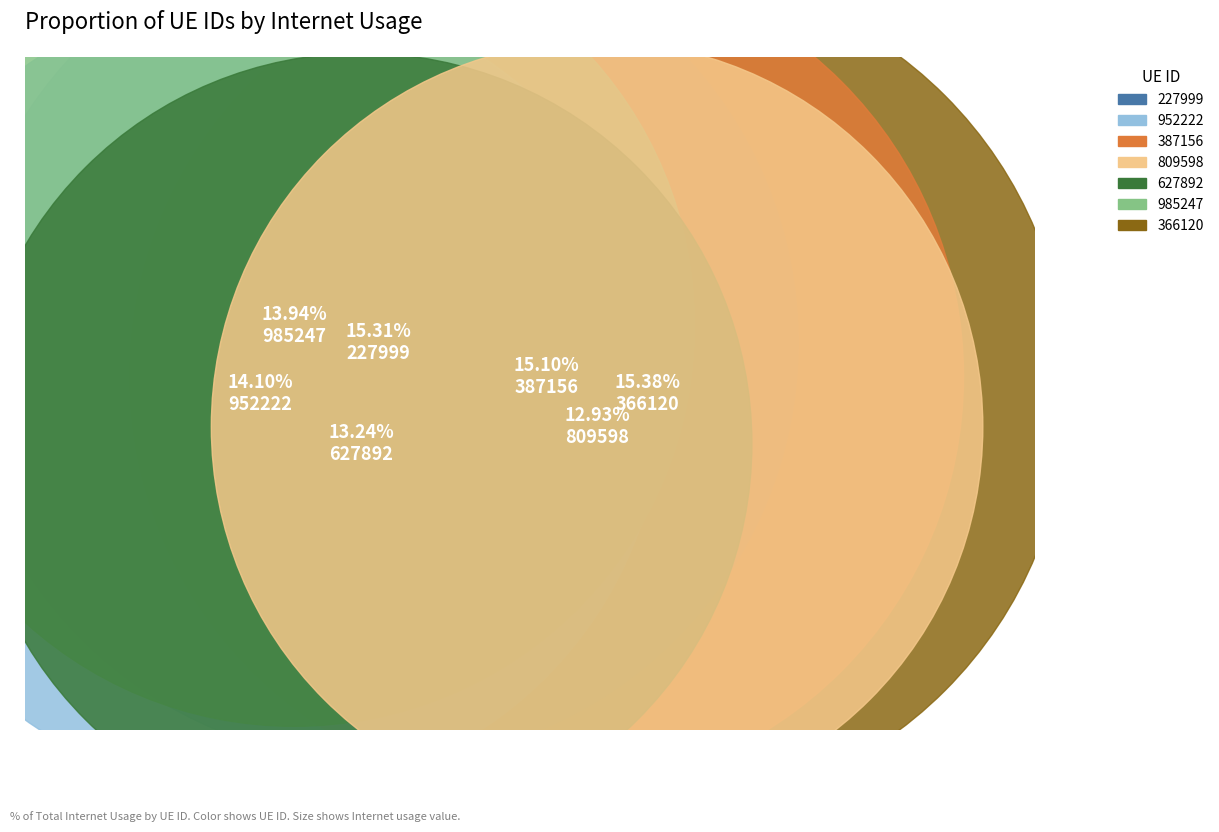

What is the change in value from 952222 to 366120?

+10.3